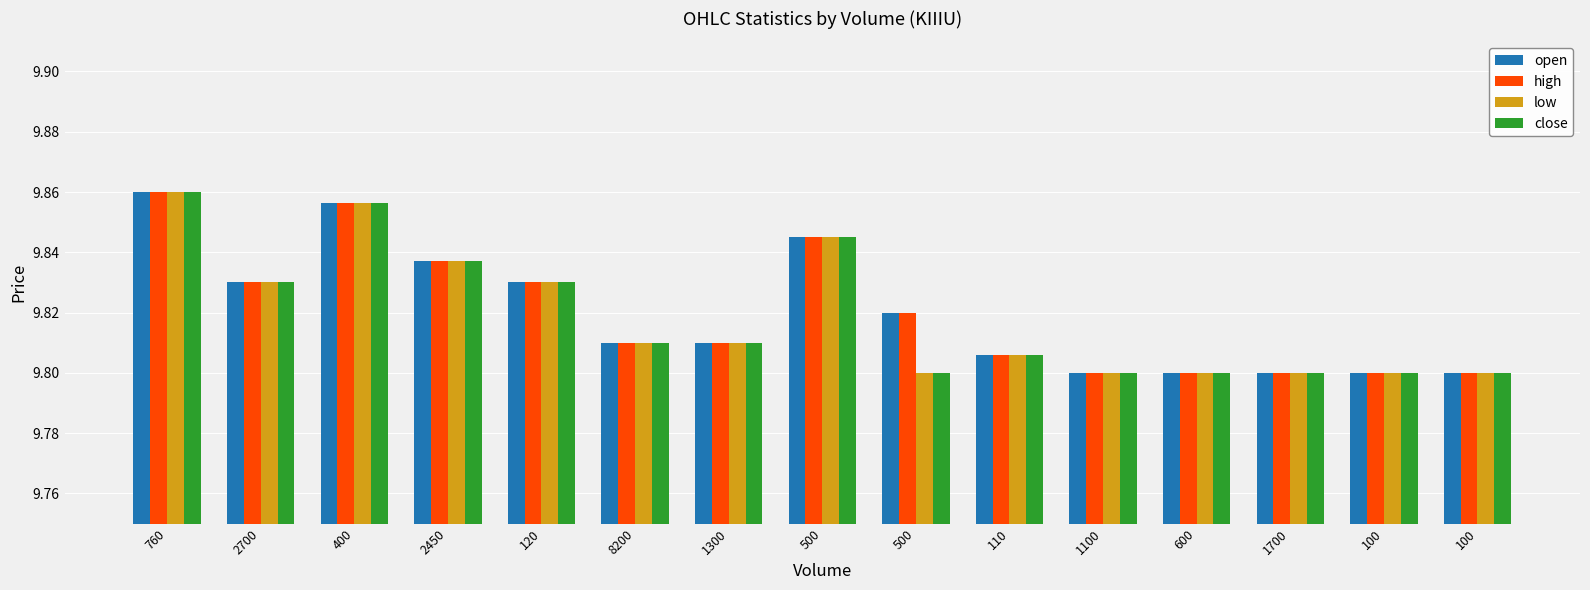

What is the average value of the close series?

9.8